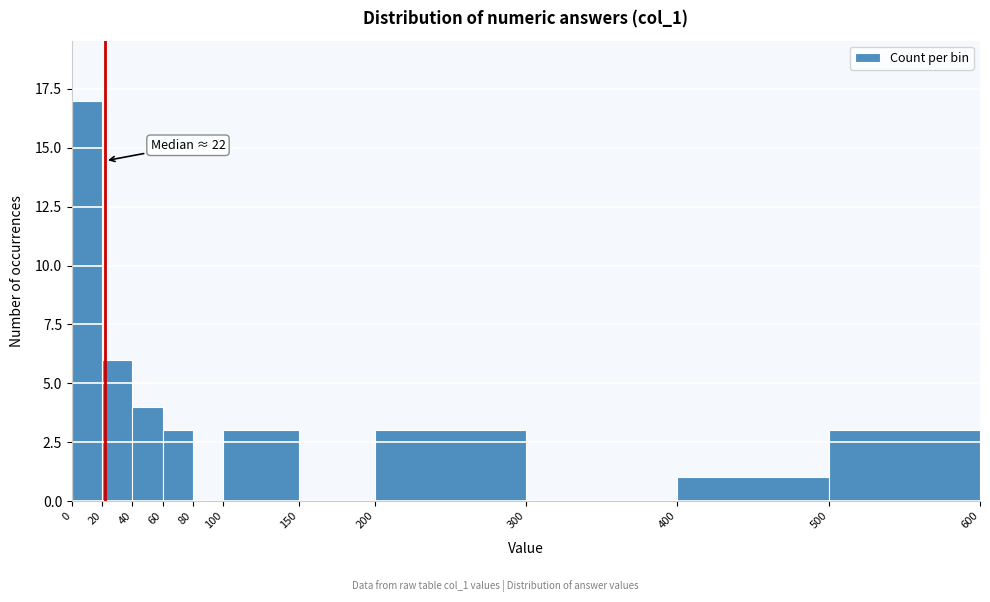

Which range on the x-axis has the tallest bar?

0 to 20